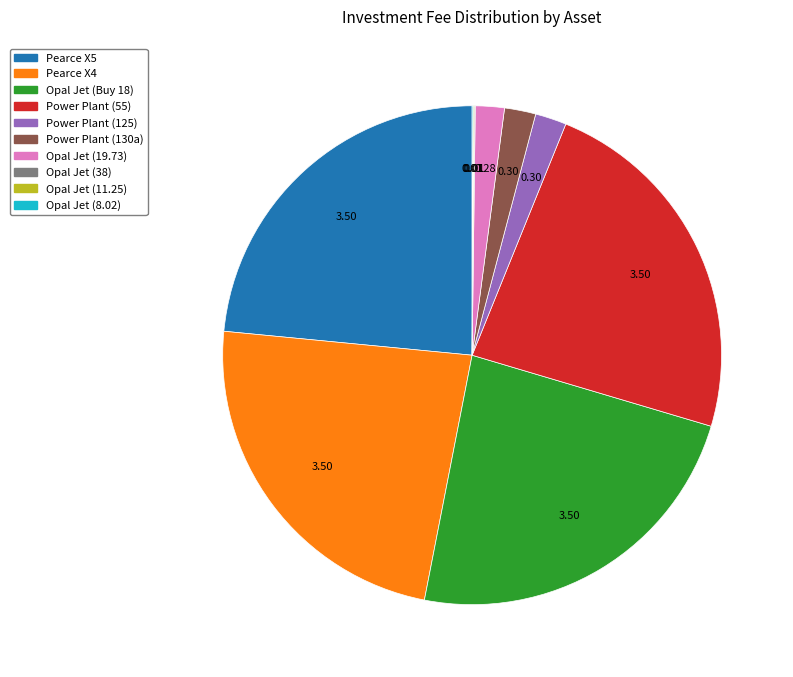

Is there a majority slice in this chart?

No